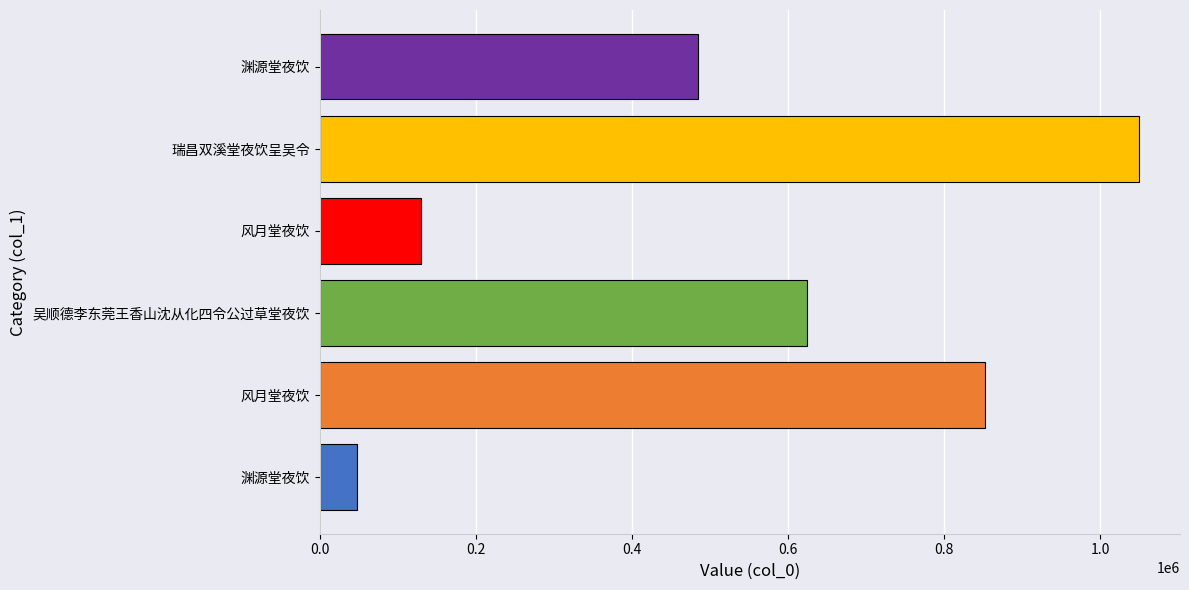

What is the sum of all values?

3188117